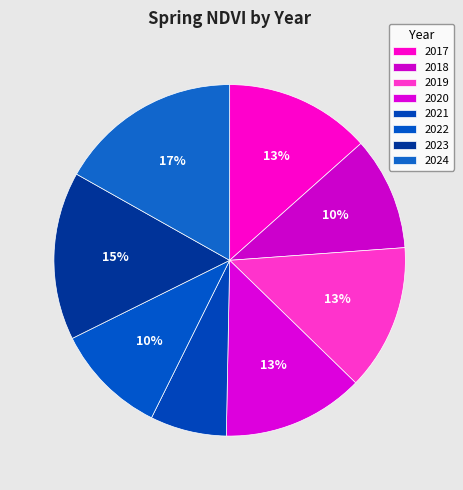

Does 2020 account for over 50% of the chart?

No